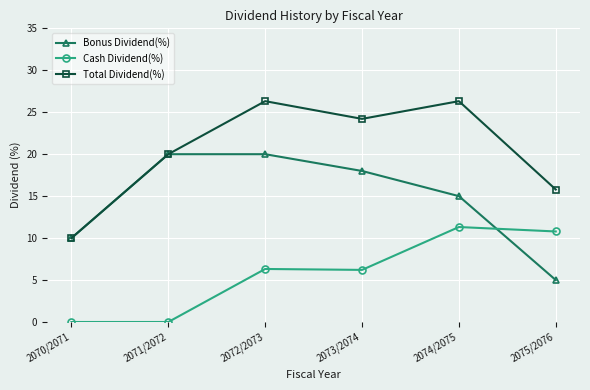

The value of Bonus Dividend(%) at 2072/2073 is 5.0. True or false?

False